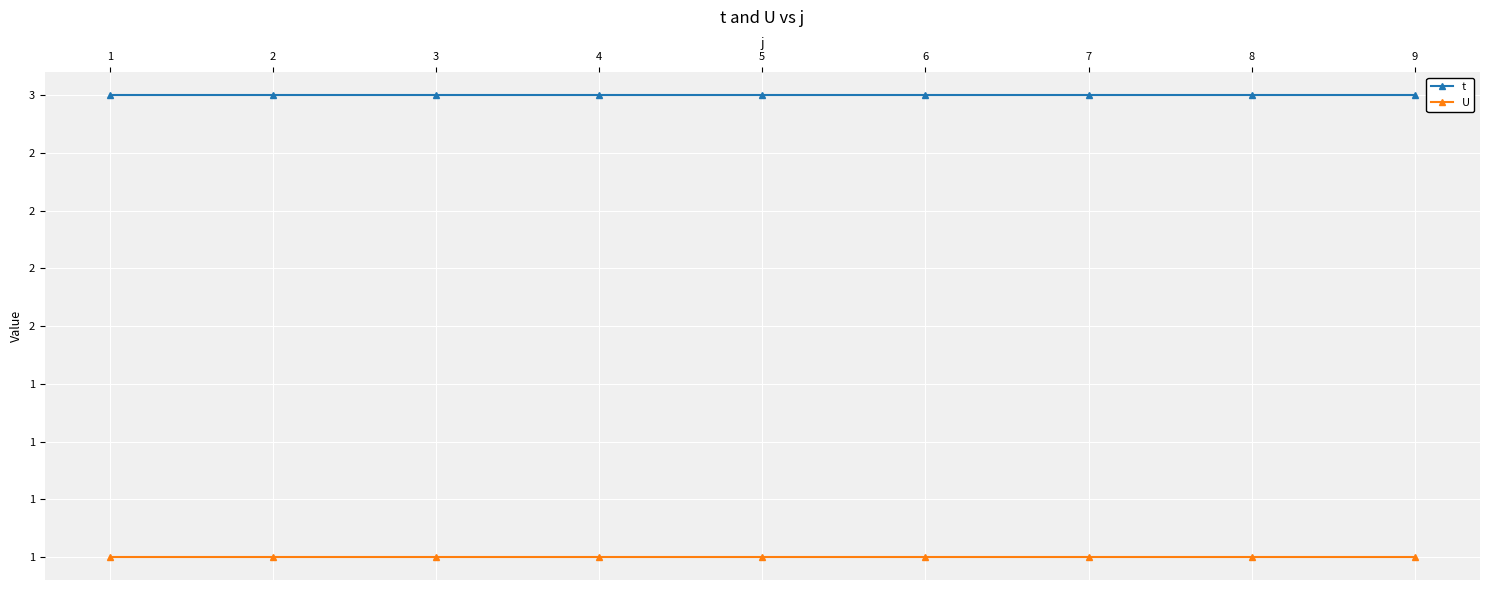

What is the sum of the t values at 8 and 3?

6